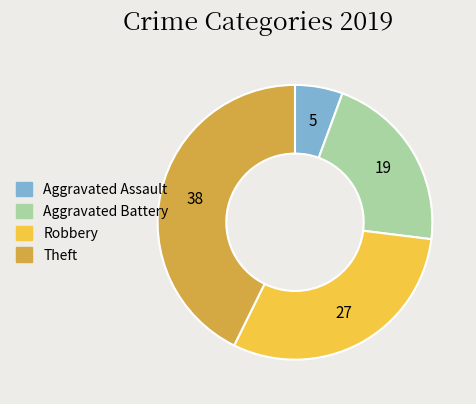

What is the ratio of the value at Robbery to the value at Theft?

0.7